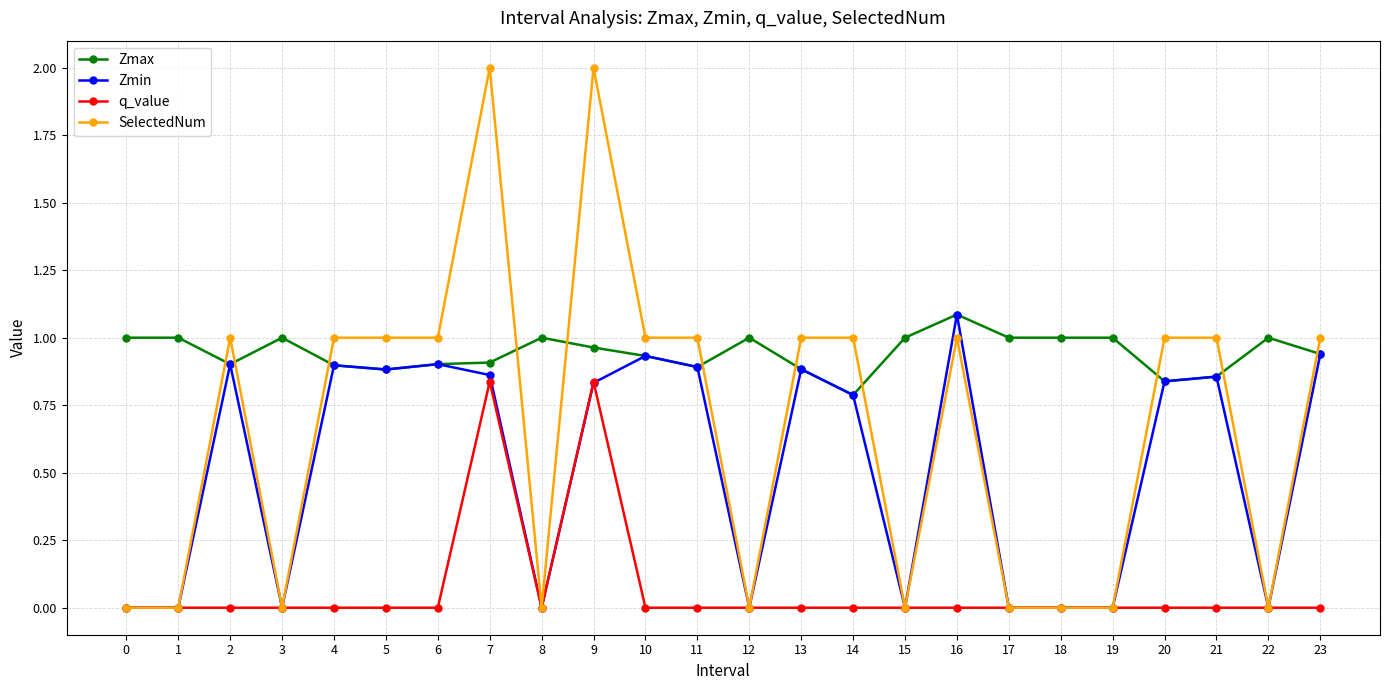

What is the average value of the Zmin series?

0.5